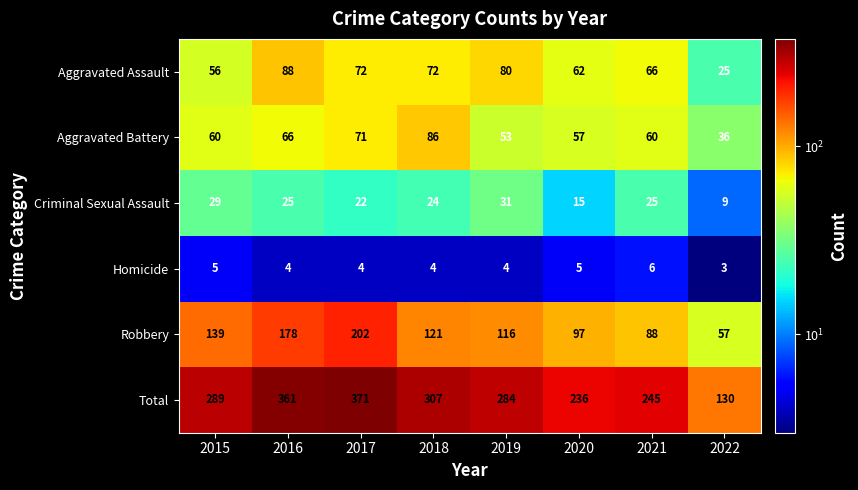

The Criminal Sexual Assault series shows 22 at 2017. True or false?

True